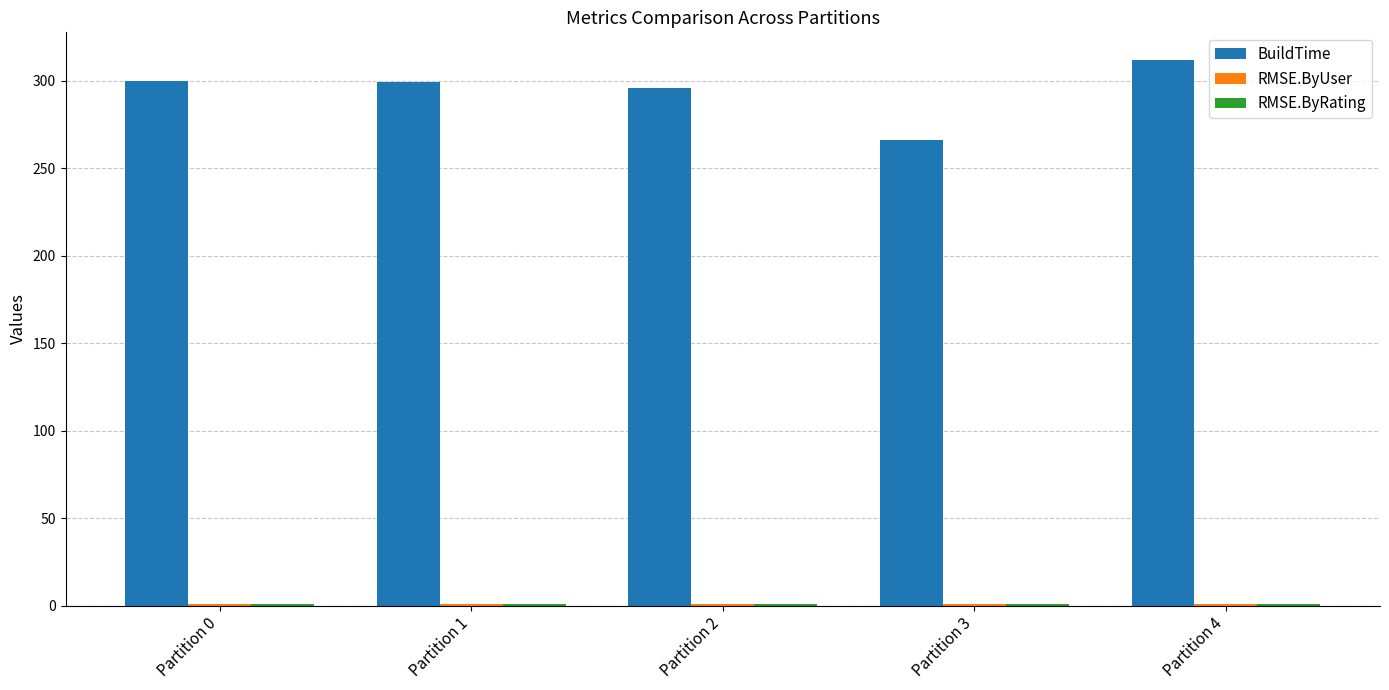

What is the sum of all BuildTime values?

1473.0